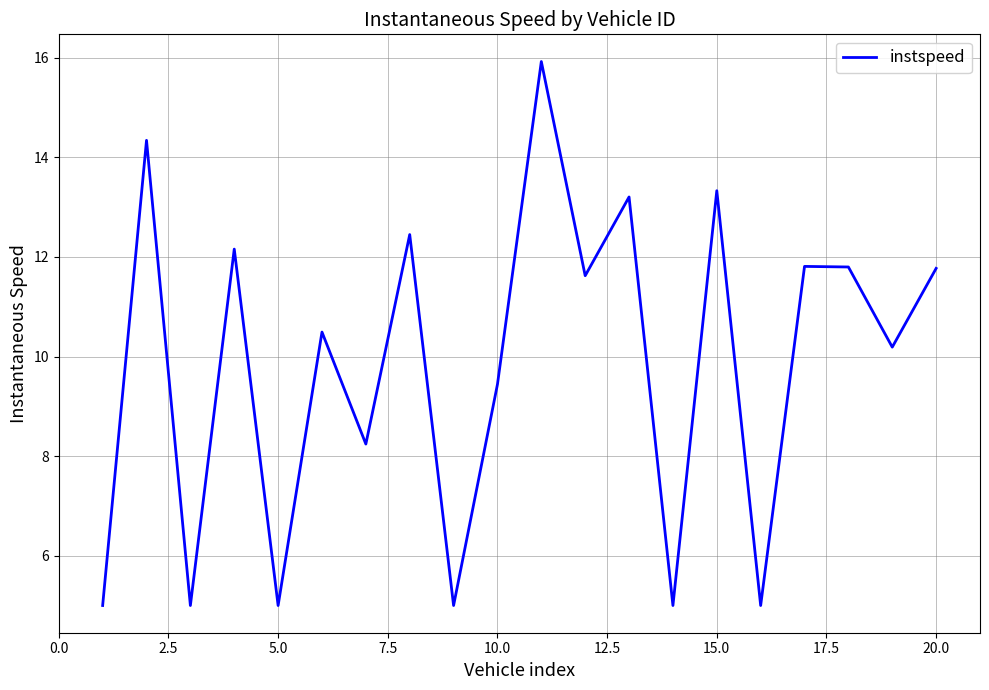

What is the maximum value shown in the chart?

15.9